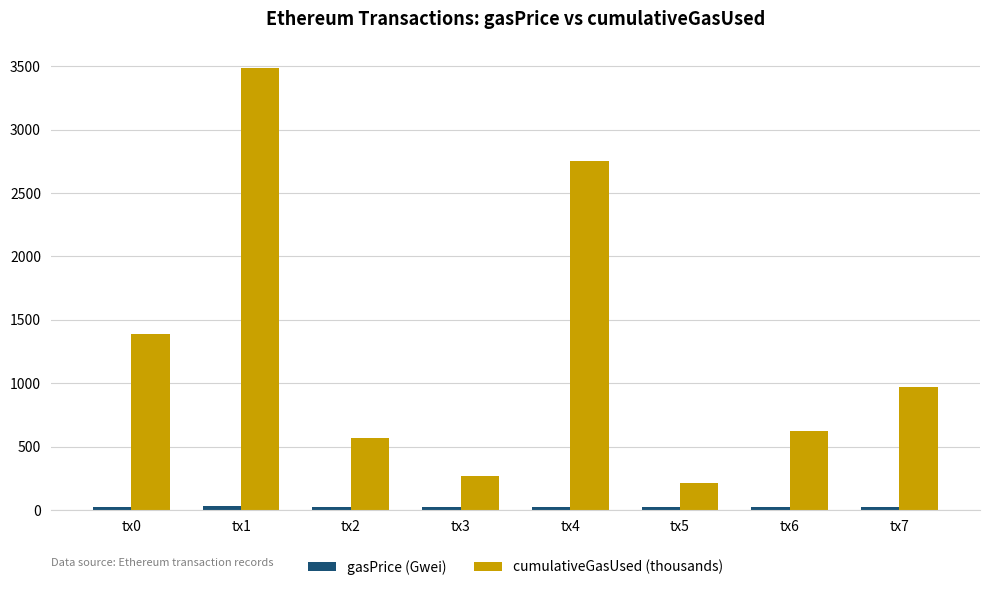

Where is cumulativeGasUsed (thousands) nearest to the value 1852?

tx0